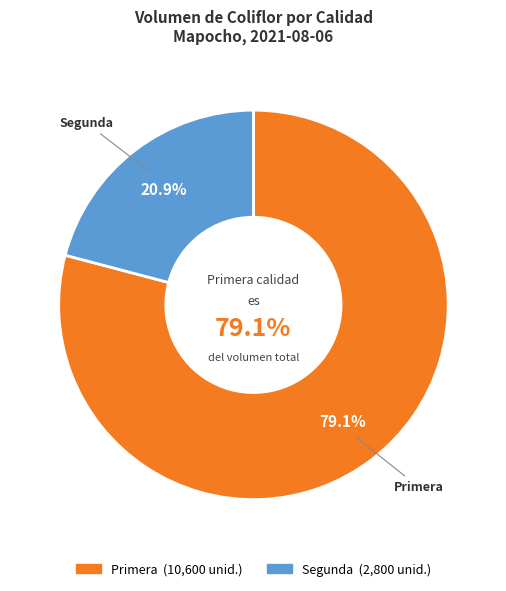

The Segunda slice represents 21% of the pie. True or false?

True